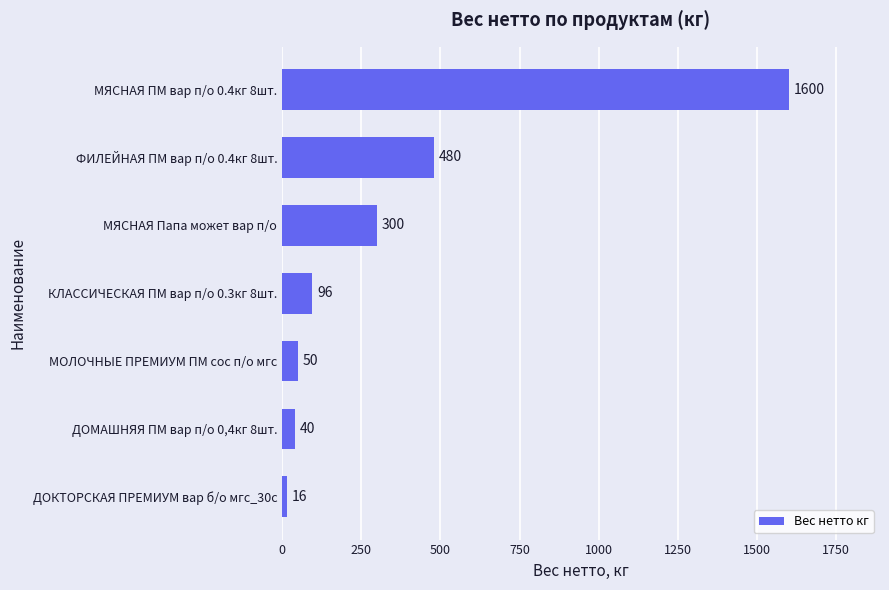

Which label corresponds to the smallest value in the chart?

ДОКТОРСКАЯ ПРЕМИУМ вар б/о мгс_30с